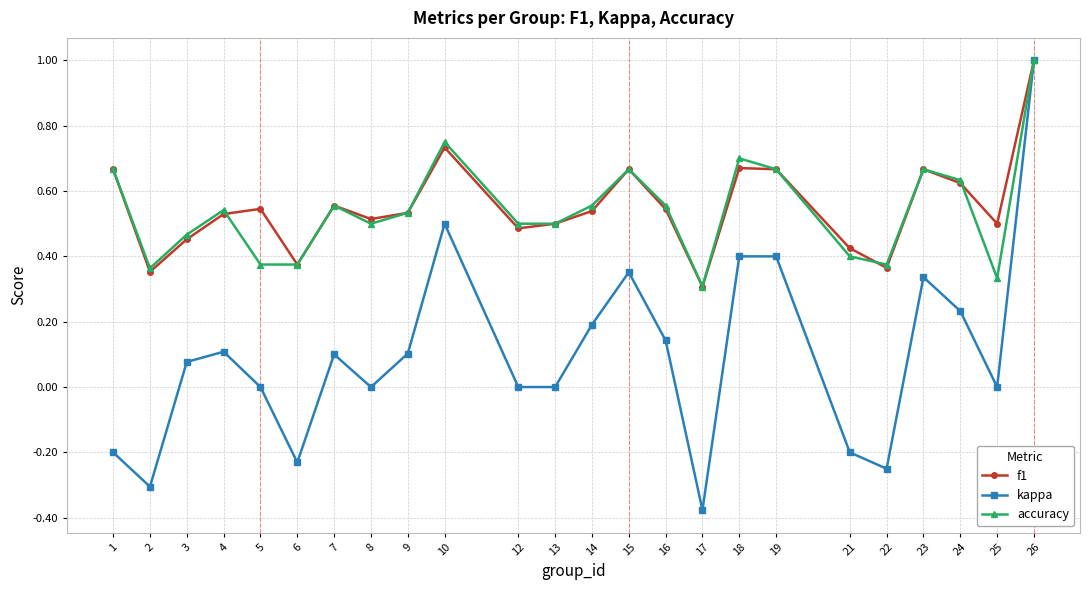

Is the value of f1 at 9 greater than the value of accuracy at 12?

Yes